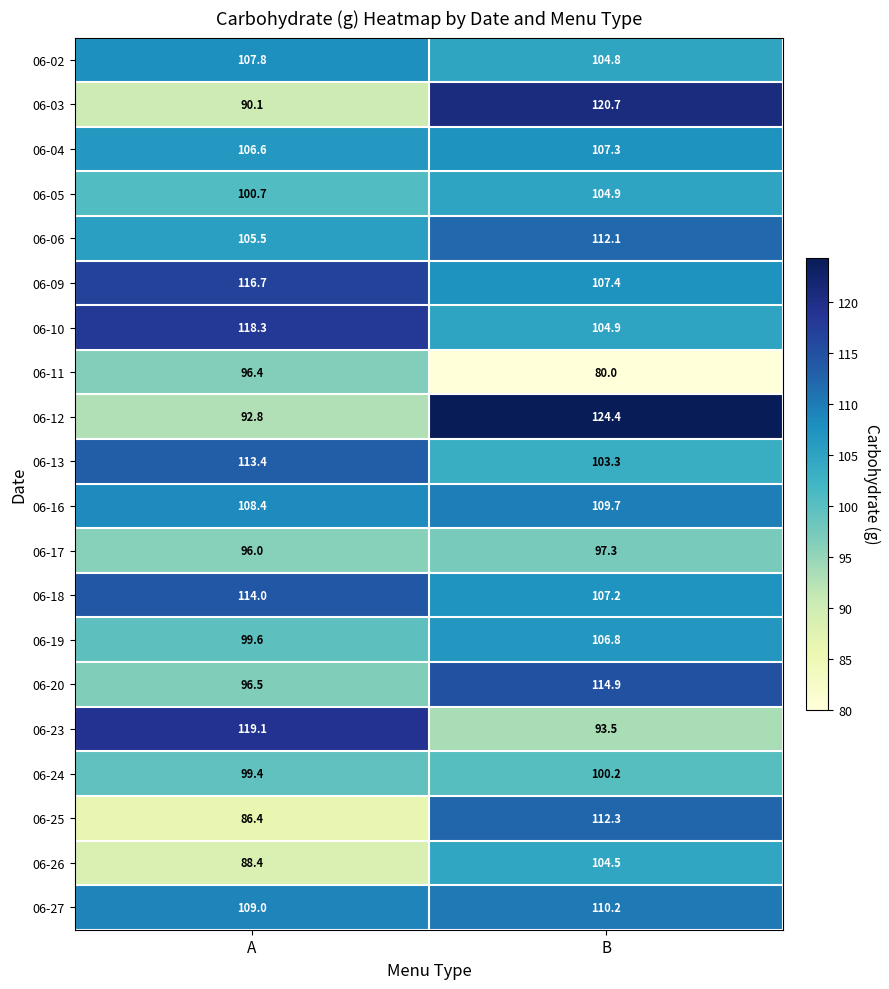

List the series in order of their peak value, highest first.

06-12, 06-03, 06-23, 06-10, 06-09, 06-20, 06-18, 06-13, 06-25, 06-06, 06-27, 06-16, 06-02, 06-04, 06-19, 06-05, 06-26, 06-24, 06-17, 06-11